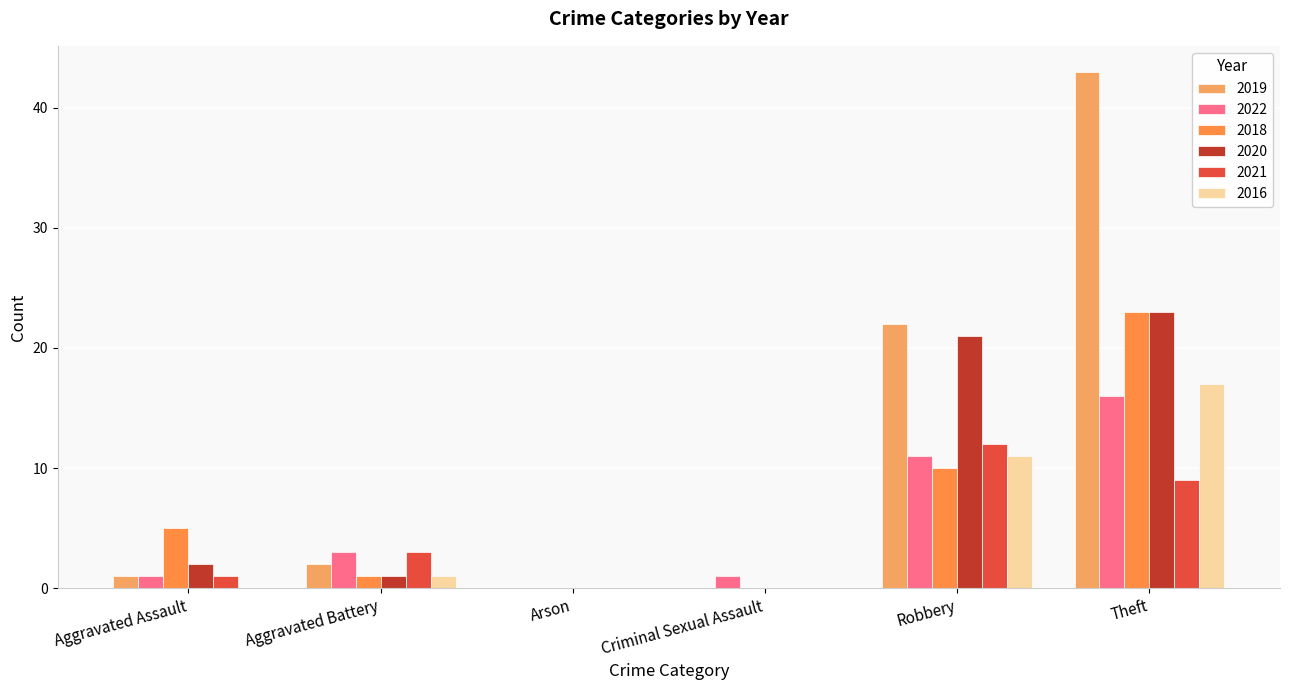

Reading right to left, what are all the values shown in this chart?

2019: Theft=43	Robbery=22	Criminal Sexual Assault=0	Arson=0	Aggravated Battery=2	Aggravated Assault=1
2022: Theft=16	Robbery=11	Criminal Sexual Assault=1	Arson=0	Aggravated Battery=3	Aggravated Assault=1
2018: Theft=23	Robbery=10	Criminal Sexual Assault=0	Arson=0	Aggravated Battery=1	Aggravated Assault=5
2020: Theft=23	Robbery=21	Criminal Sexual Assault=0	Arson=0	Aggravated Battery=1	Aggravated Assault=2
2021: Theft=9	Robbery=12	Criminal Sexual Assault=0	Arson=0	Aggravated Battery=3	Aggravated Assault=1
2016: Theft=17	Robbery=11	Criminal Sexual Assault=0	Arson=0	Aggravated Battery=1	Aggravated Assault=0